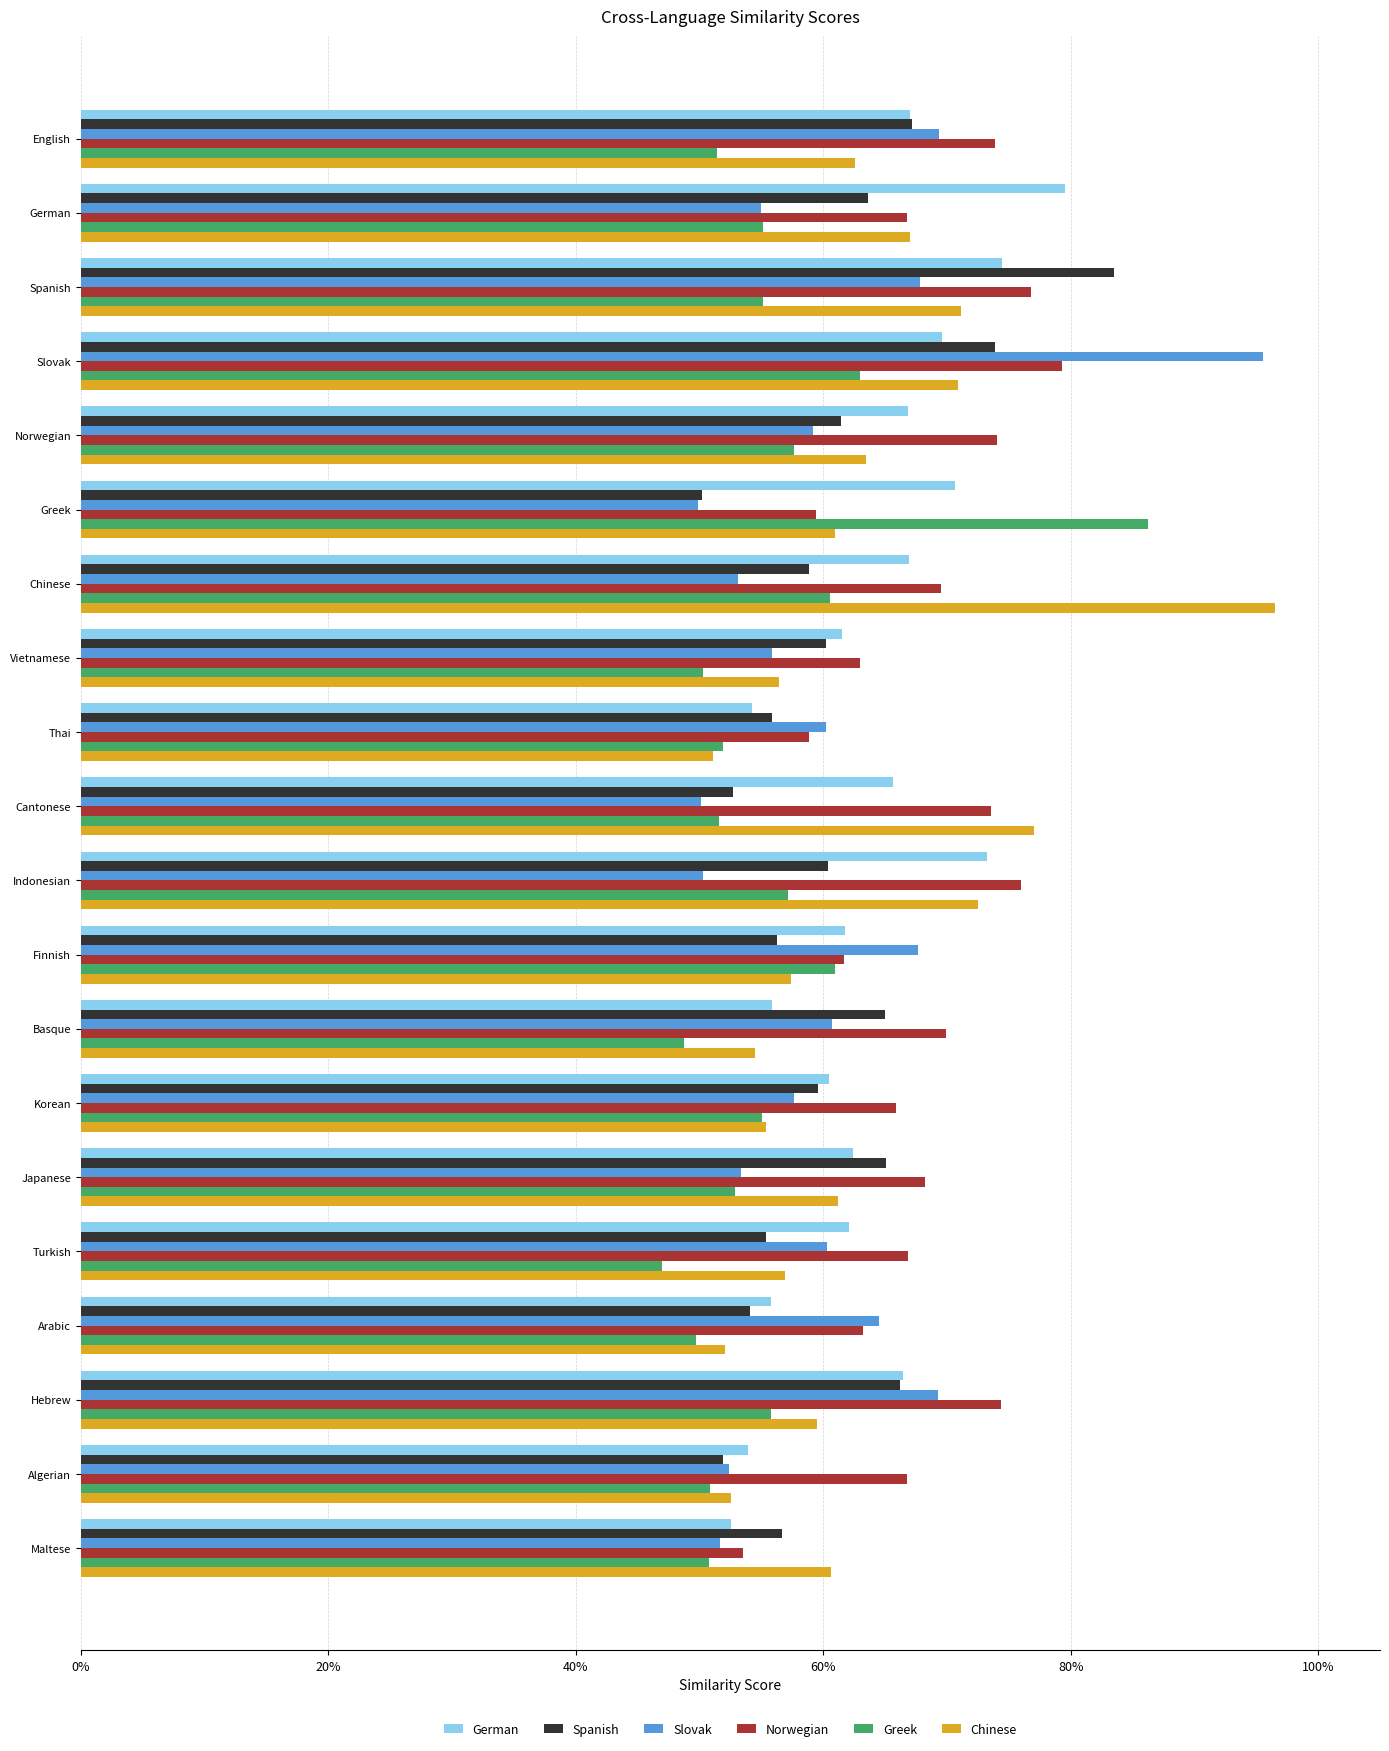

What are all the series names shown in the legend?

German, Spanish, Slovak, Norwegian, Greek, Chinese